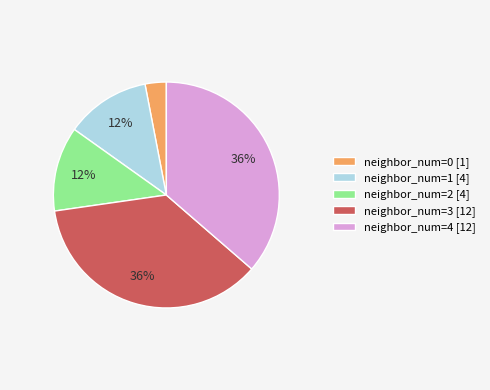

To the nearest percent, what portion does neighbor_num=3 [12] represent?

36%